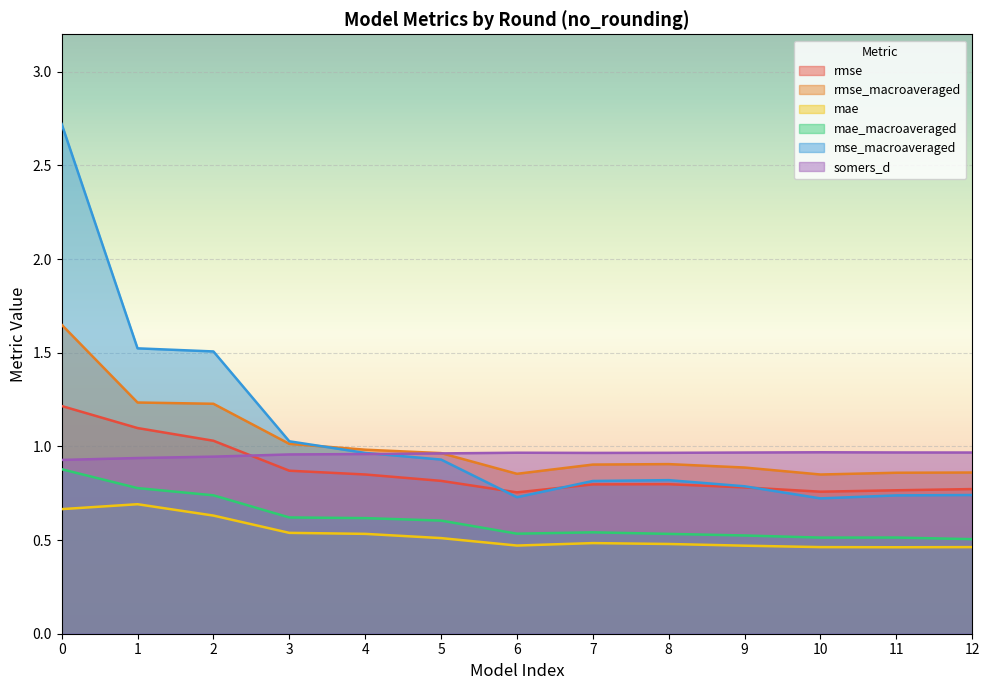

What is the value of the mae point at the 13th from the left?

0.5